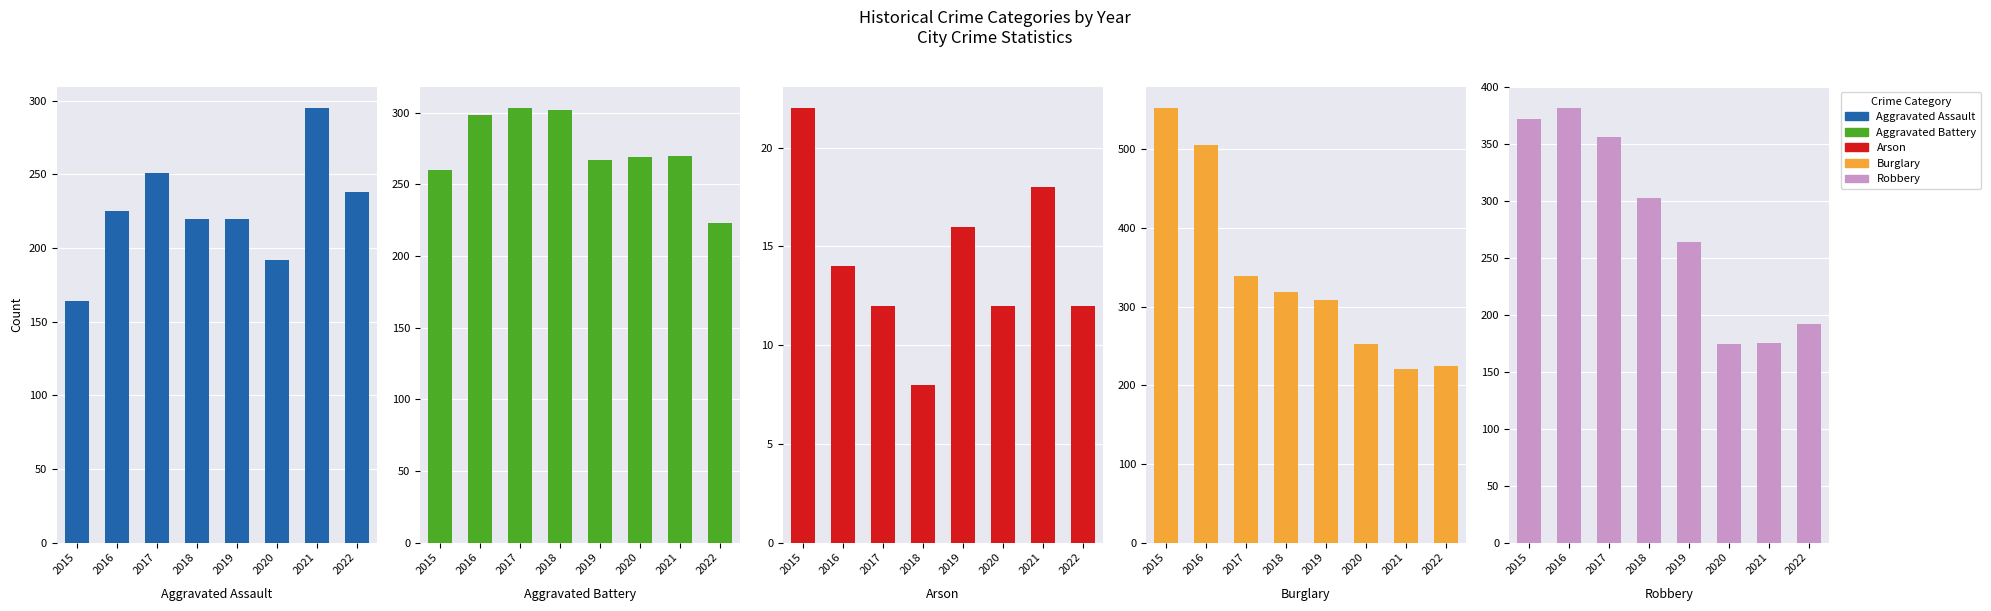

What is the sum of the Arson values at 2021 and 2018?

26